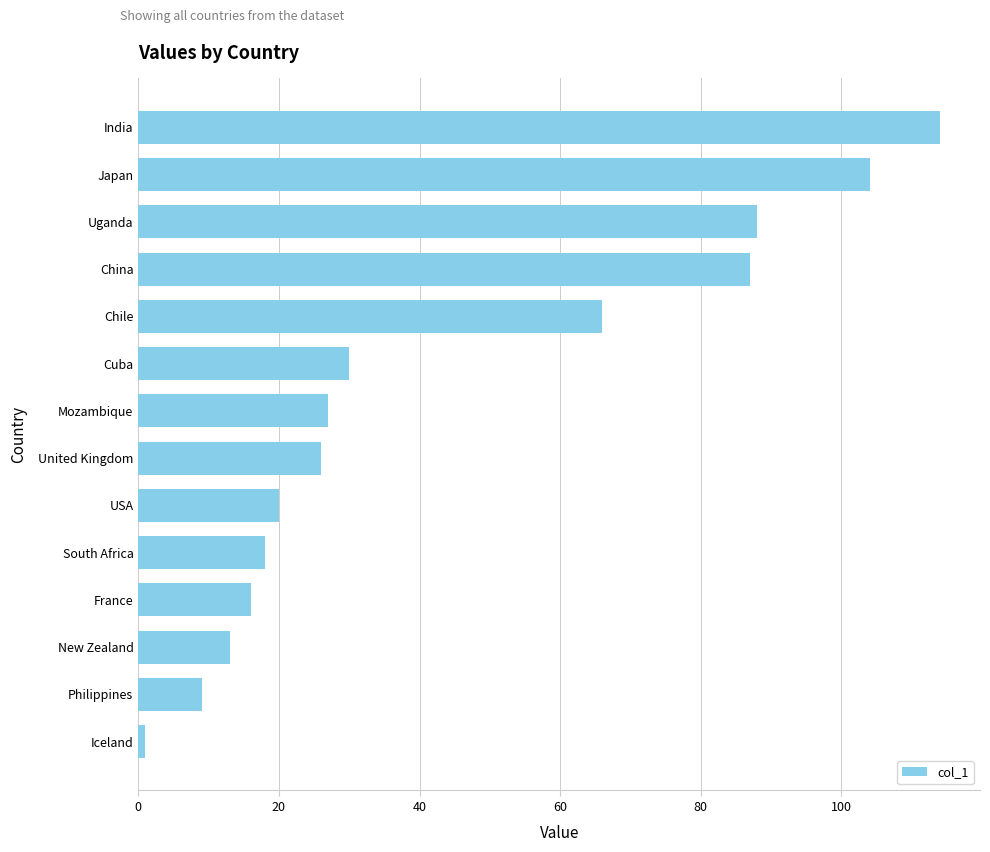

The value at United Kingdom is 18. True or false?

False